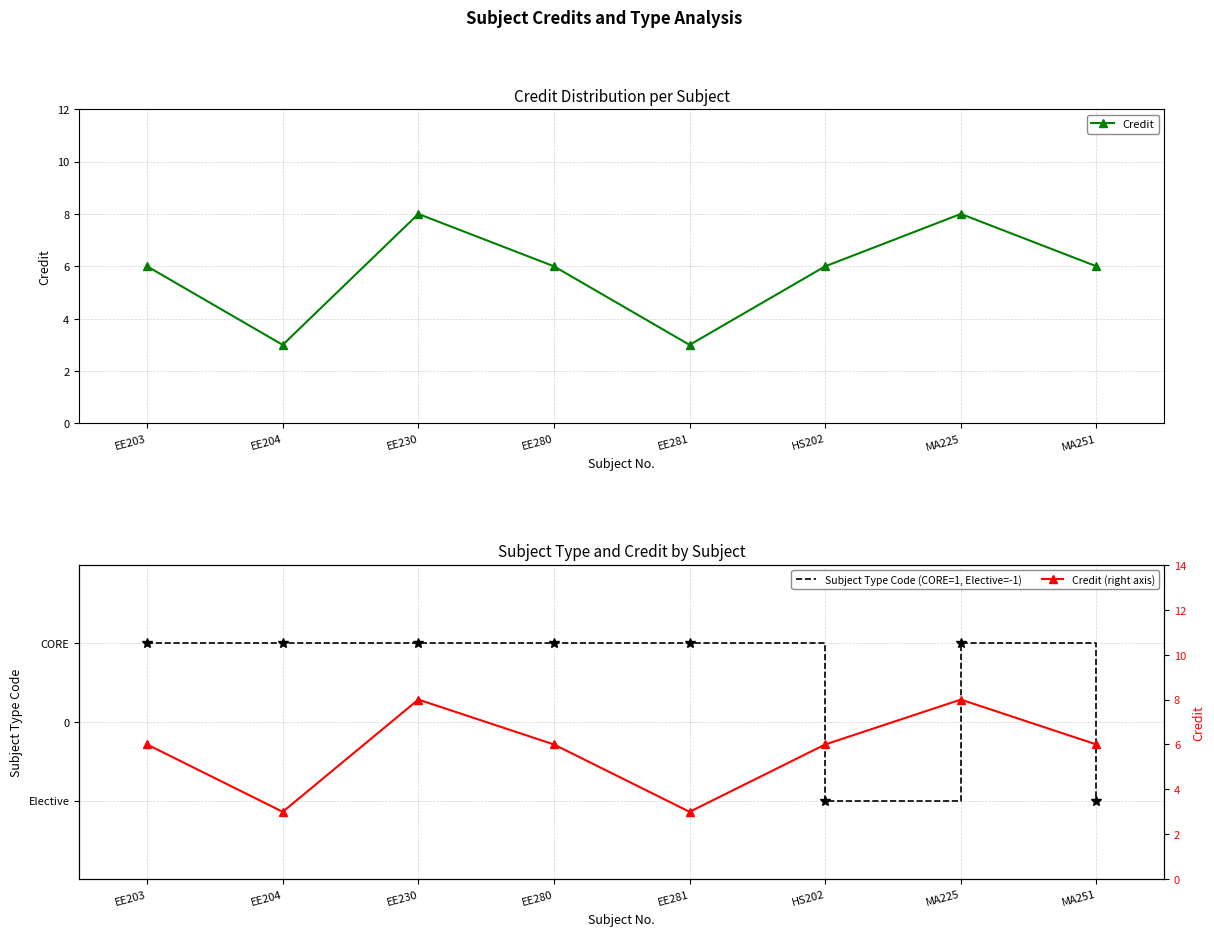

At which label does Subject Type Code (CORE=1, Elective=-1) reach its minimum?

HS202